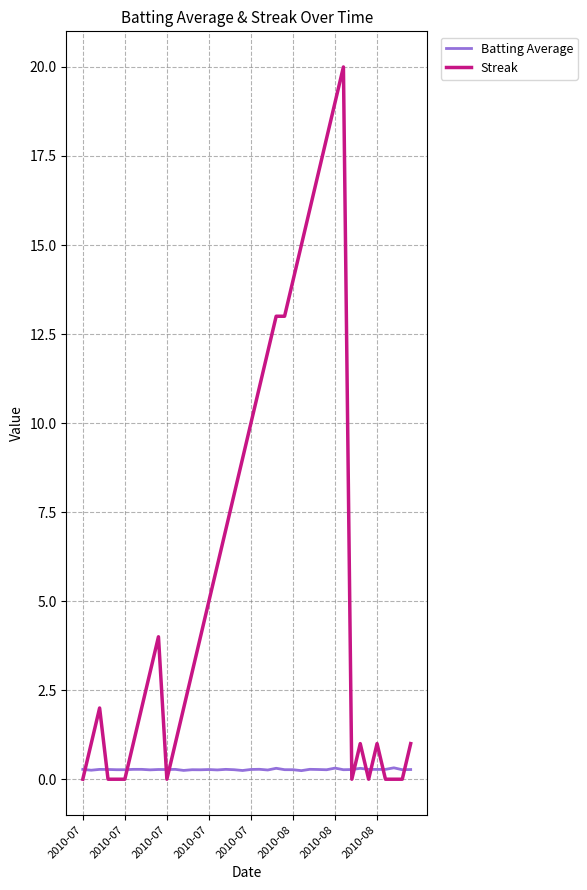

Rank the series by their average value, from highest to lowest.

Streak, Batting Average